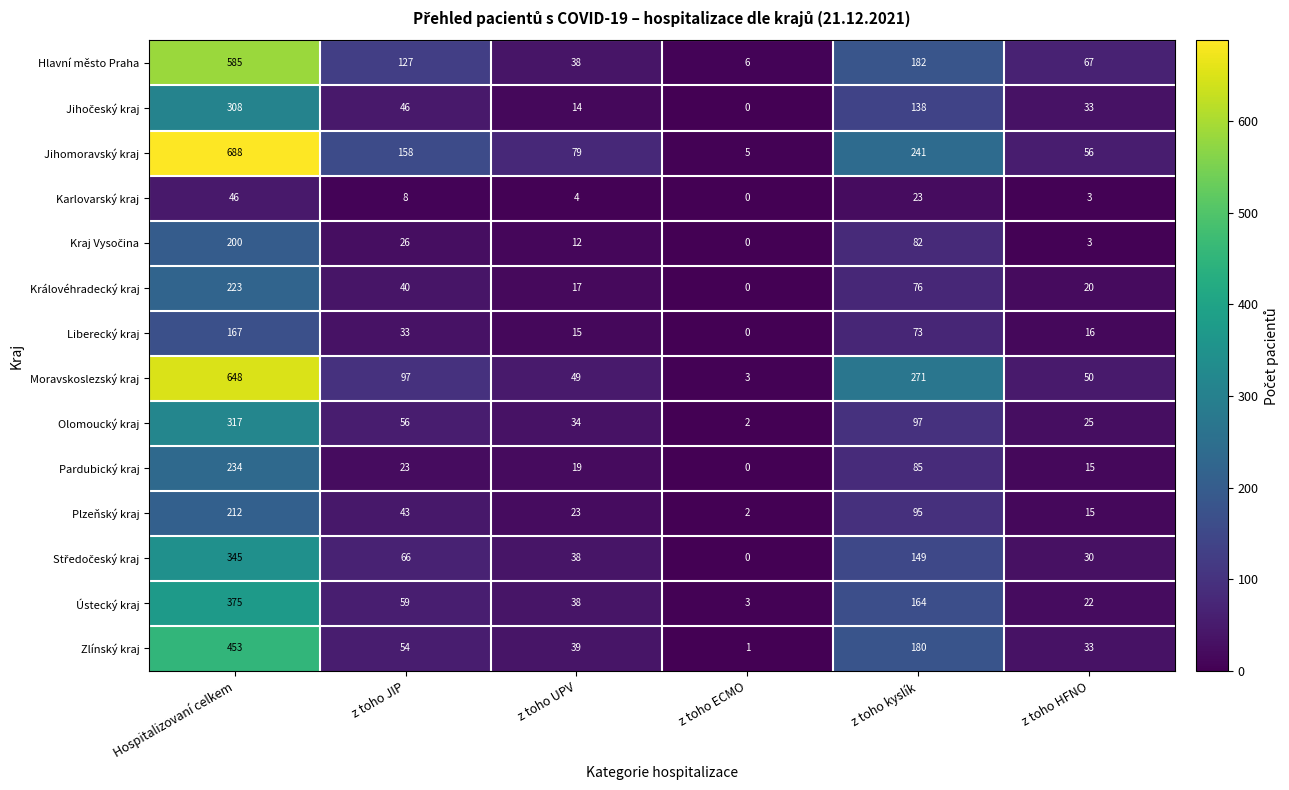

Which category has the lowest value across all series?

z toho ECMO